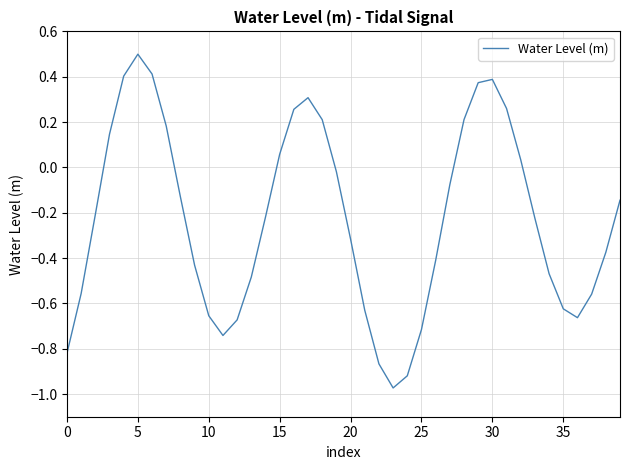

What is the greatest value displayed?

0.5